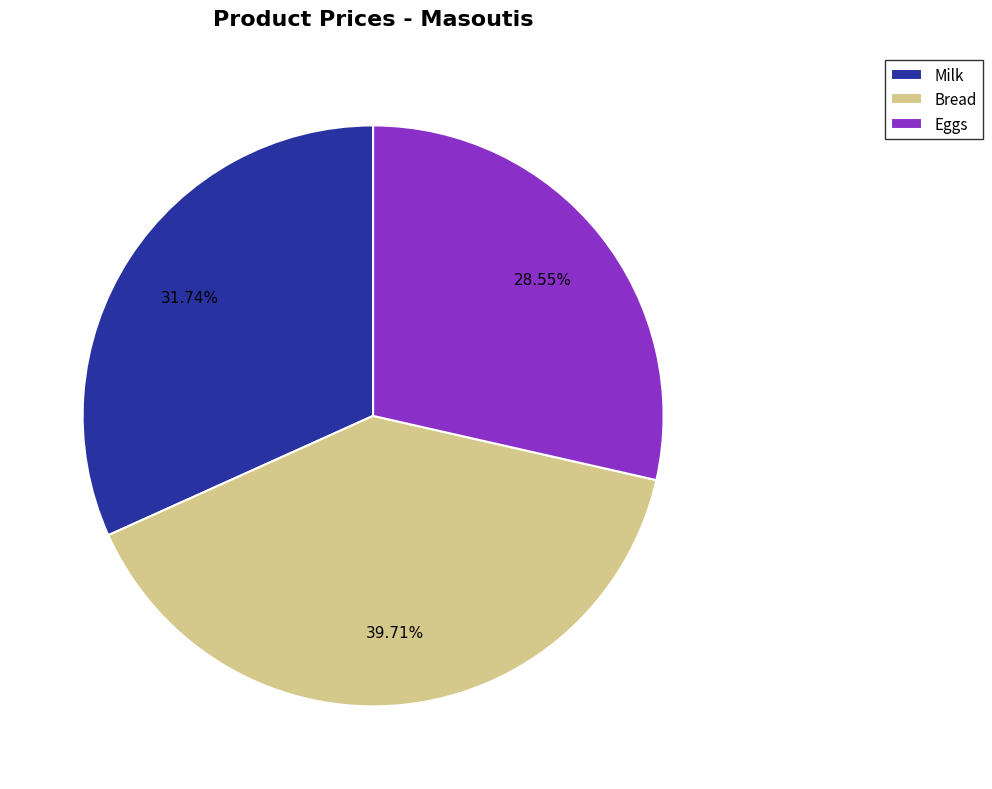

Count the number of slices in the pie.

3